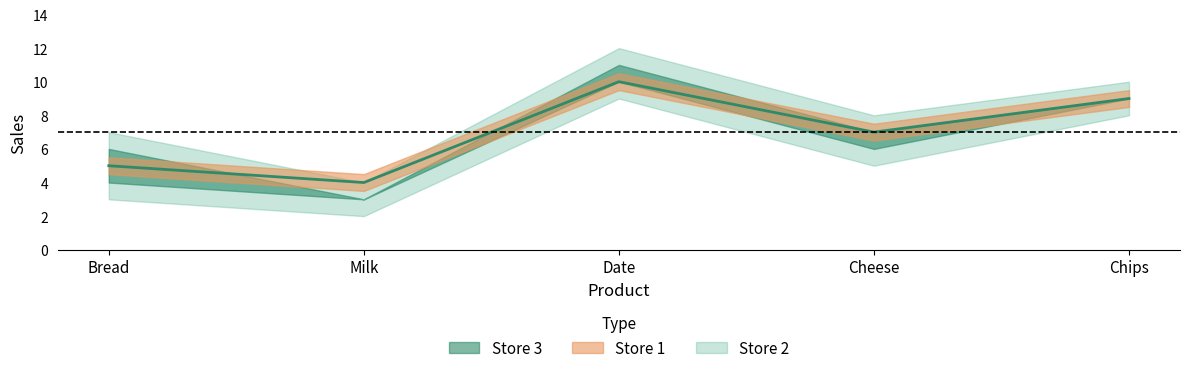

Is this an area chart (filled region under the line)?

No